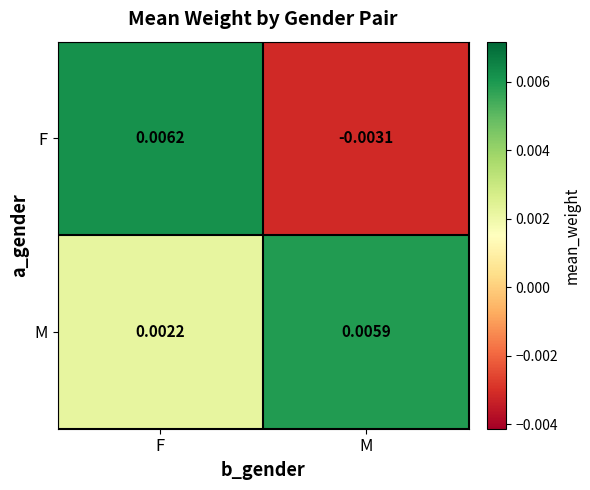

Between F and M, which series saw the biggest shift?

F